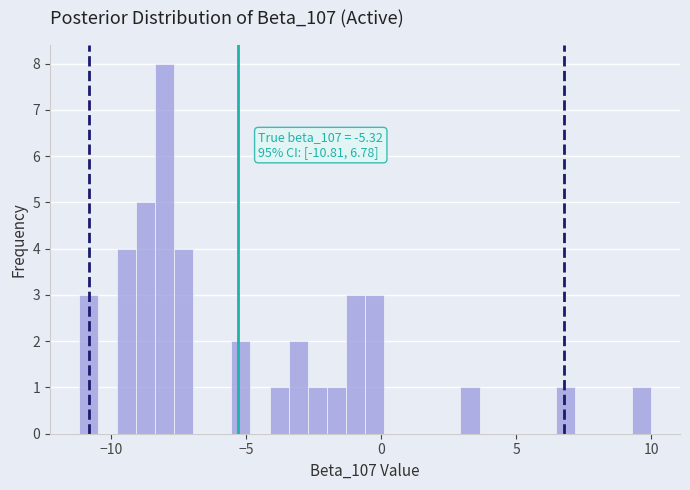

Read against the x-axis, roughly where is the centre of the tallest bar?

-8.0